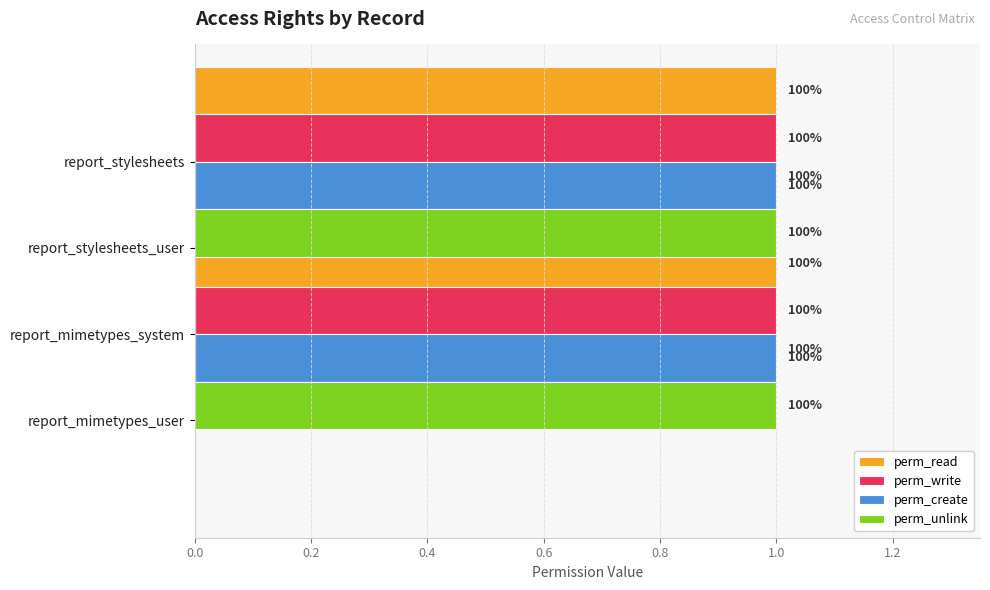

What are all the series names shown in the legend?

perm_read, perm_write, perm_create, perm_unlink